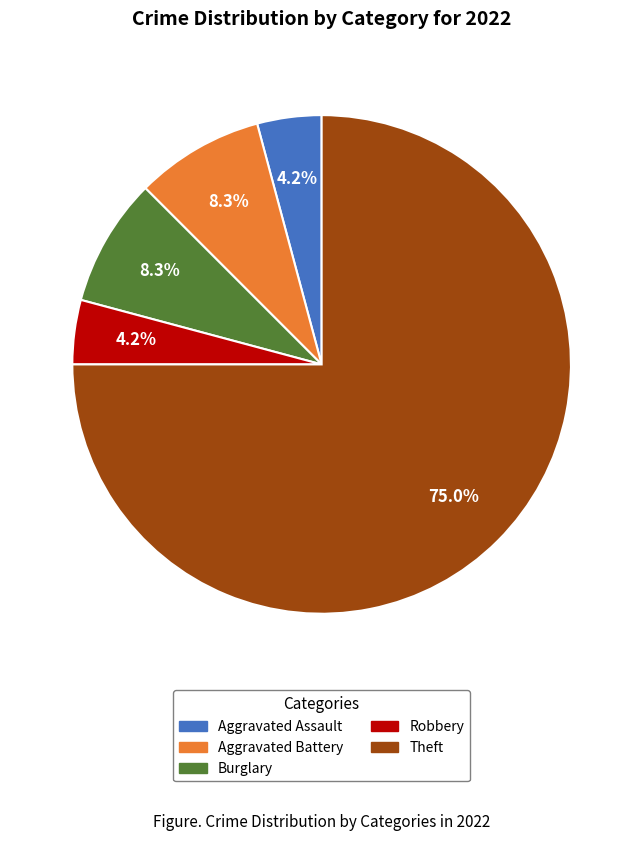

Which slice is the largest?

Theft